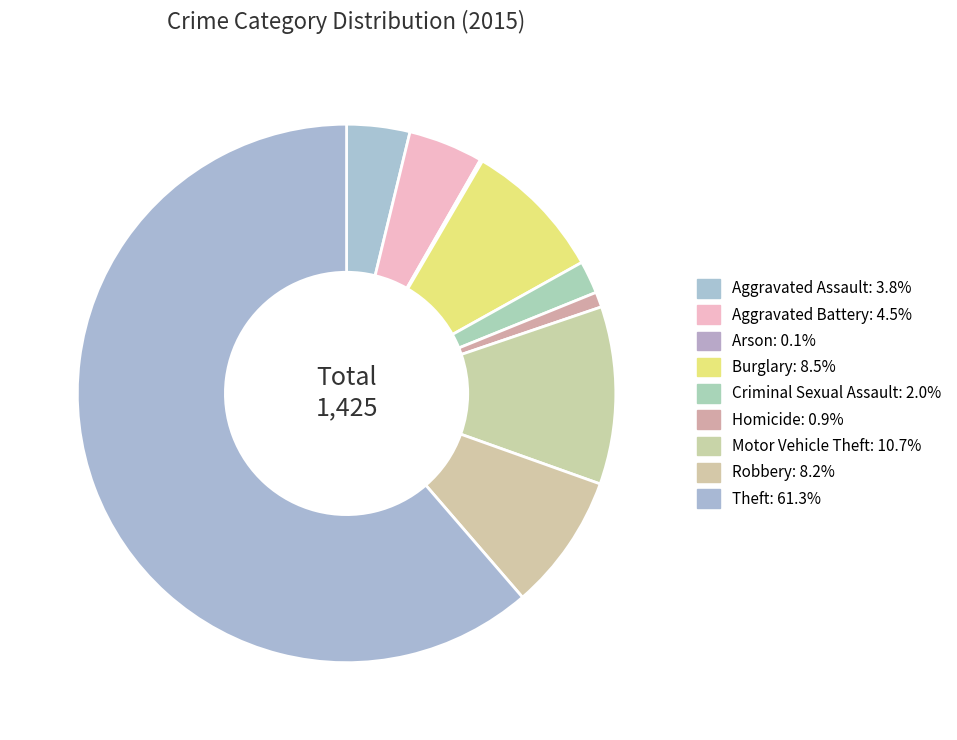

To the nearest percent, what percentage of the pie is Aggravated Battery?

4%